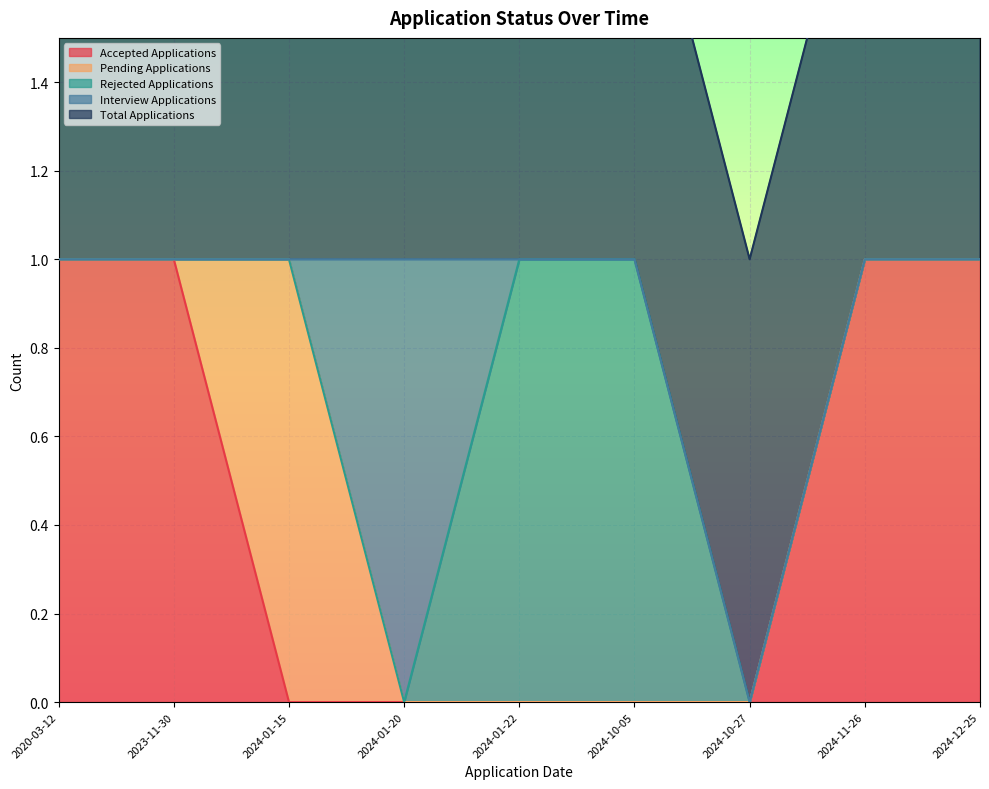

How many lines are shown in the chart?

5